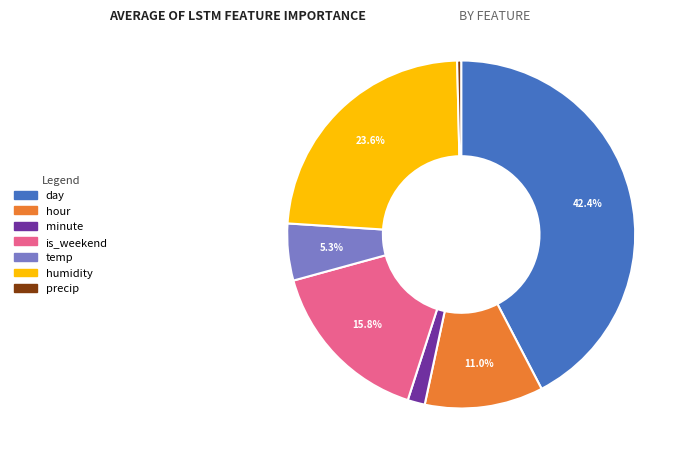

To the nearest percent, what is the average slice percentage?

14%